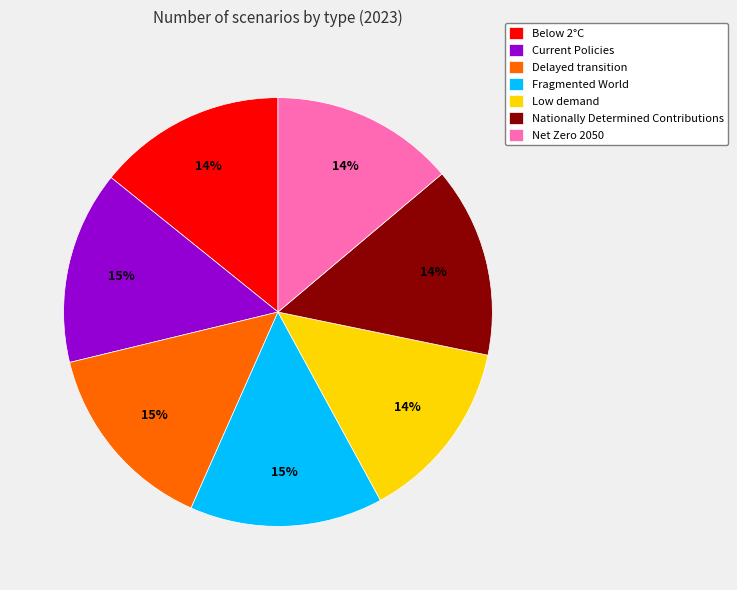

Does any single category account for the majority?

No